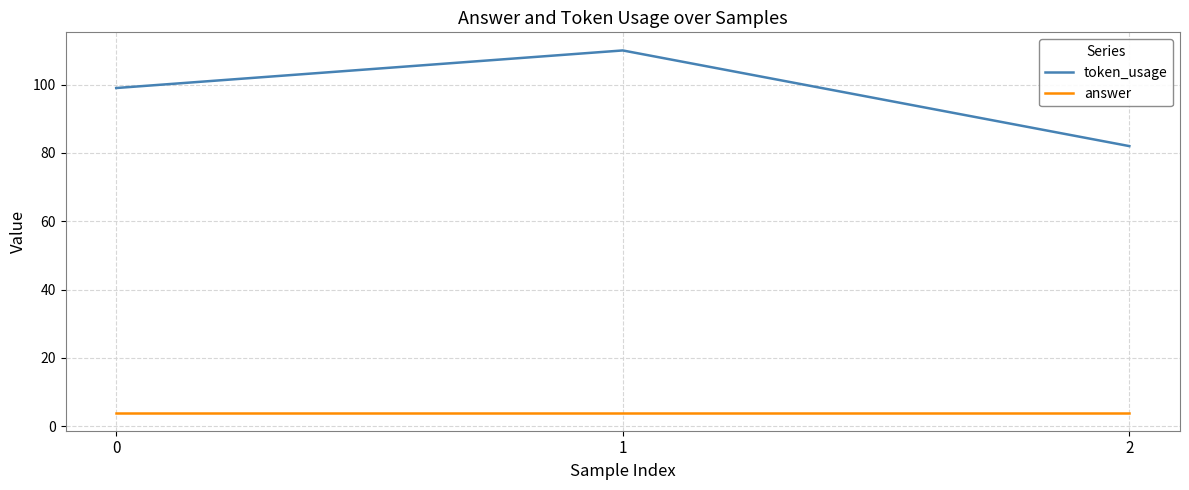

Which series has the largest total across all categories?

token_usage